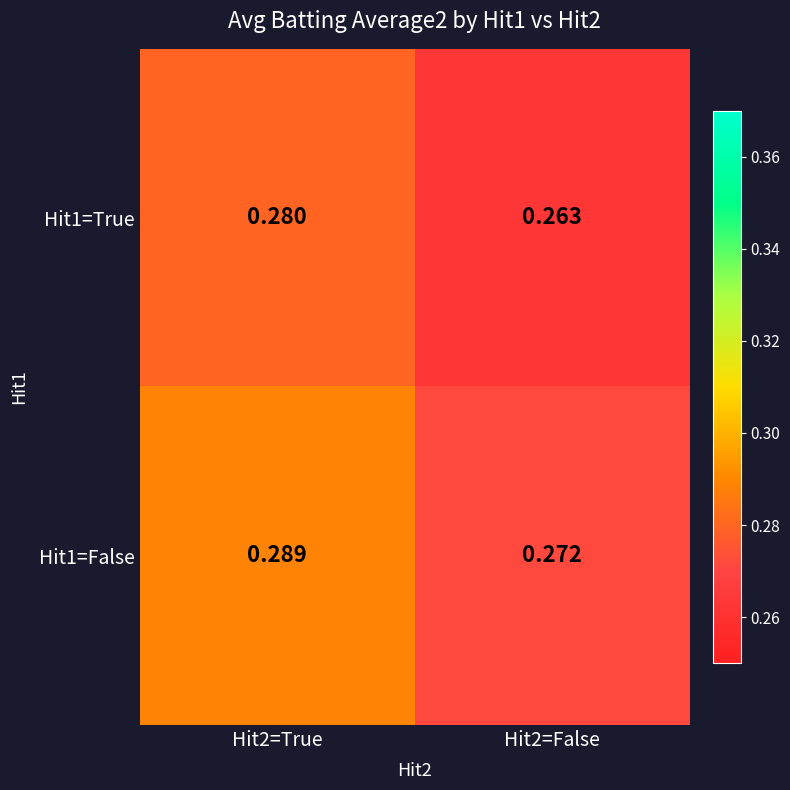

Count the number of data series in this chart.

2